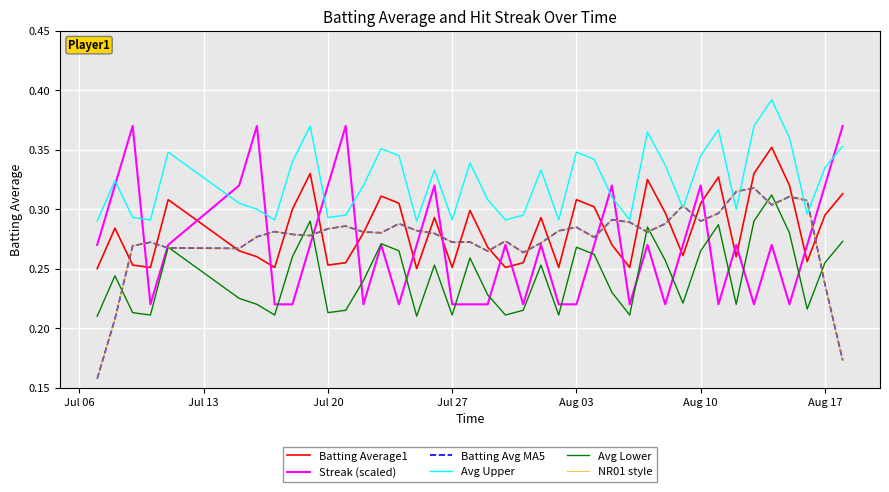

In Avg Upper, how many points are higher than both neighbors (excluding endpoints)?

11